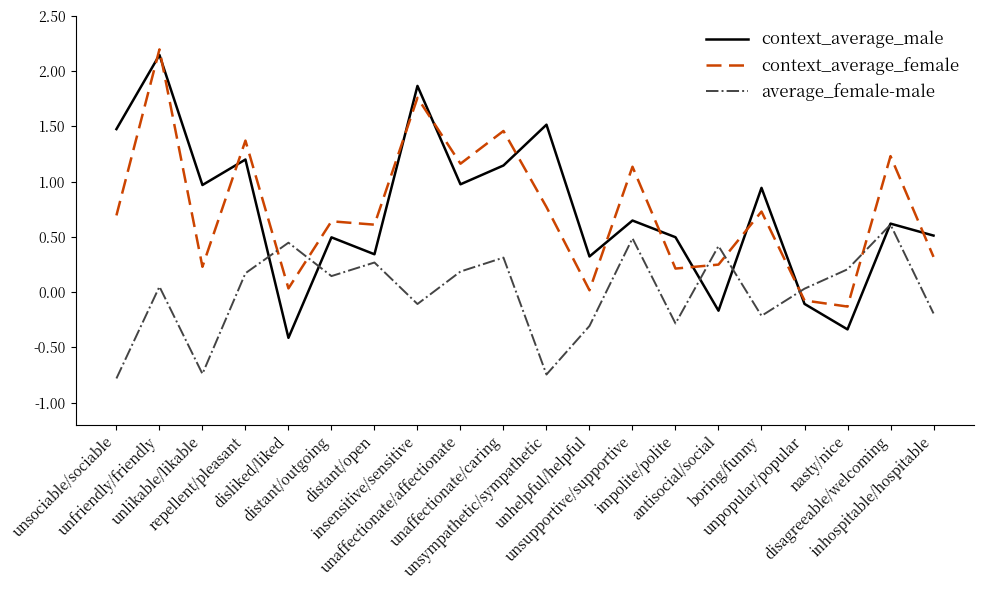

What is the maximum value shown in the chart?

2.2